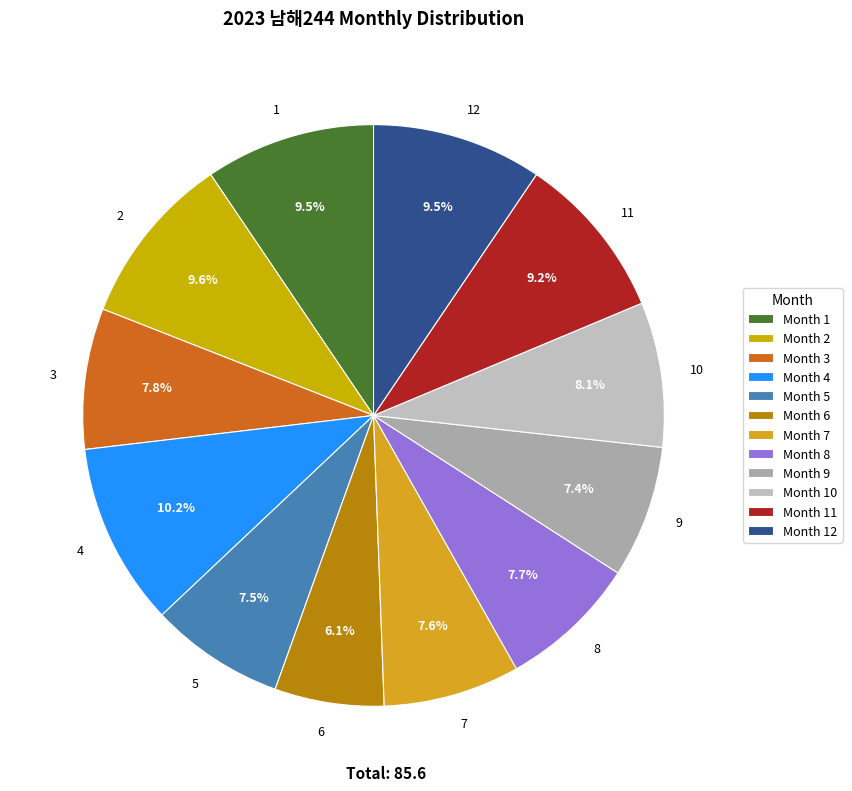

What is the total percentage of 6 and 11?

15.3%